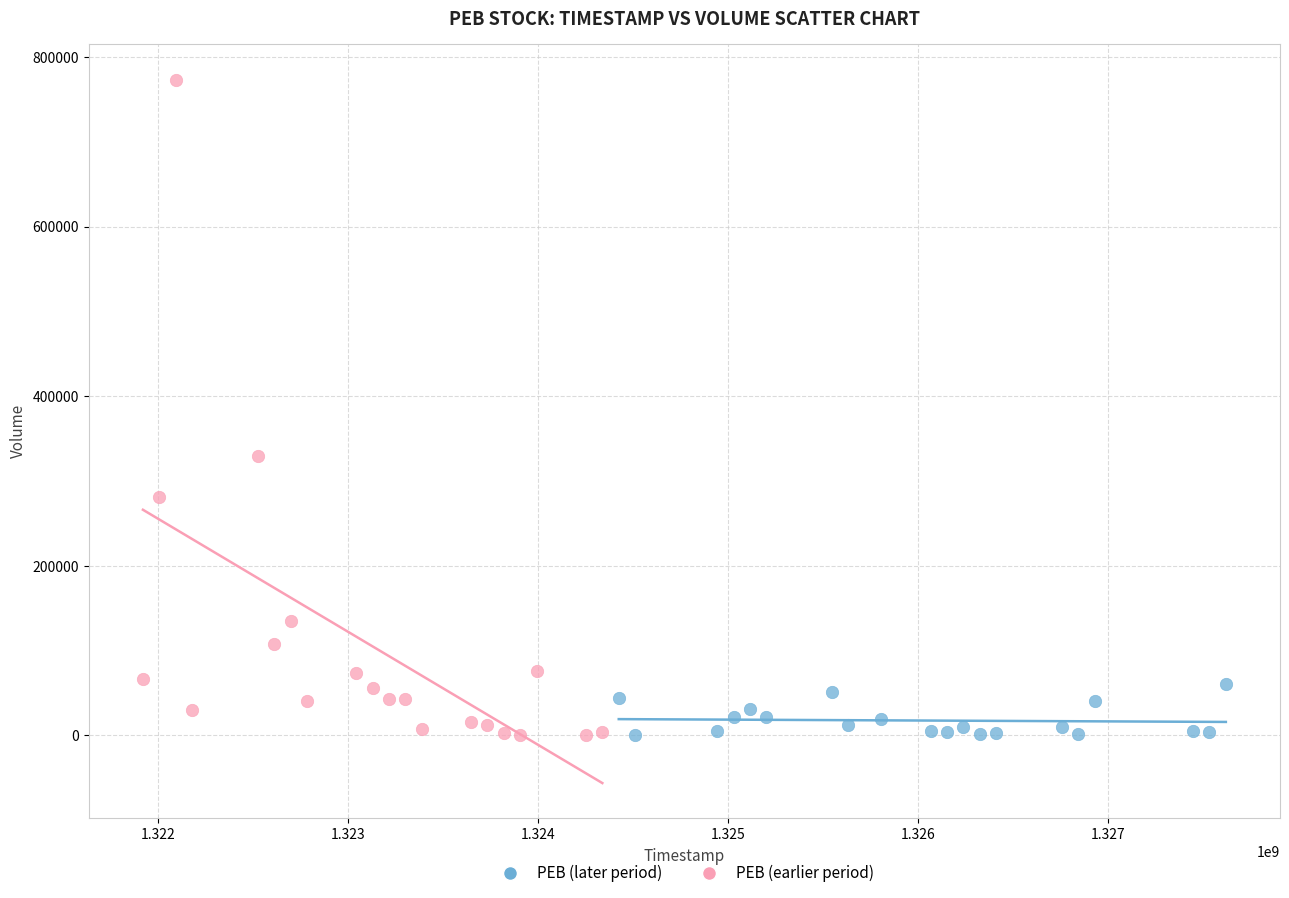

Which series contains the highest Y value?

PEB (earlier period)